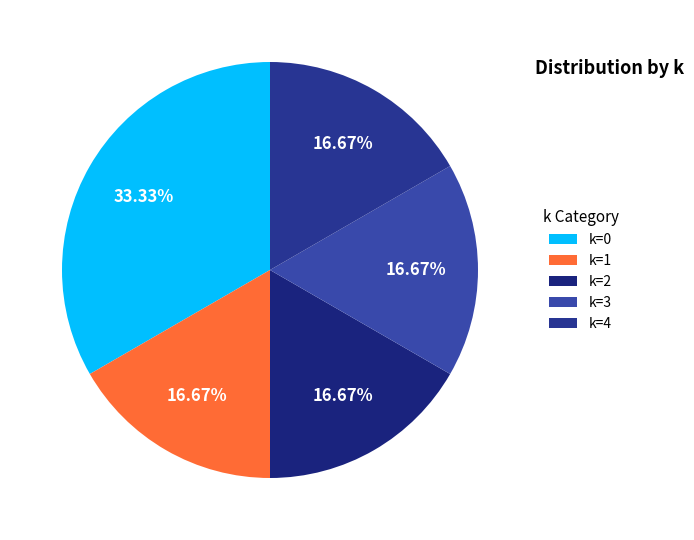

To the nearest percent, what percentage of the pie is k=0?

33%